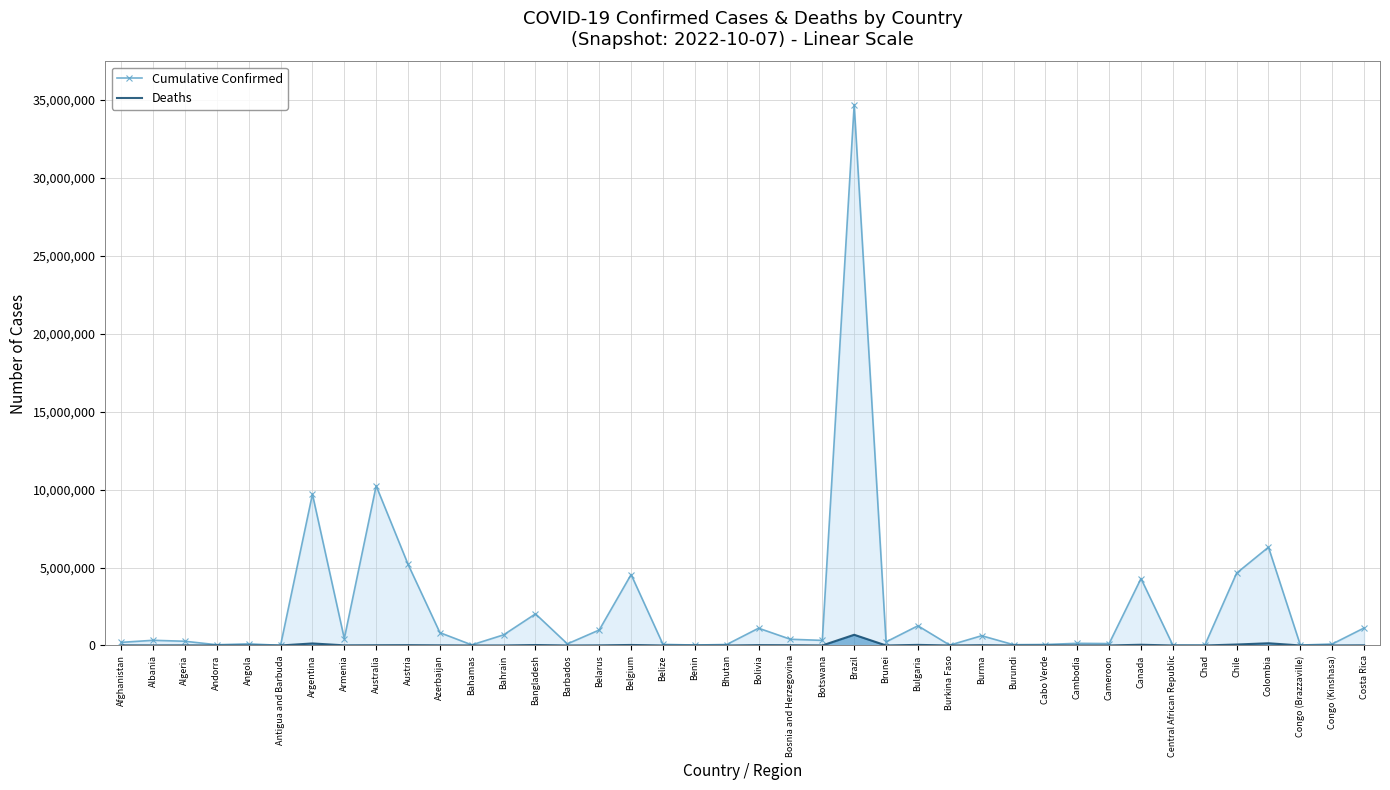

What is the greatest value displayed?

34699017